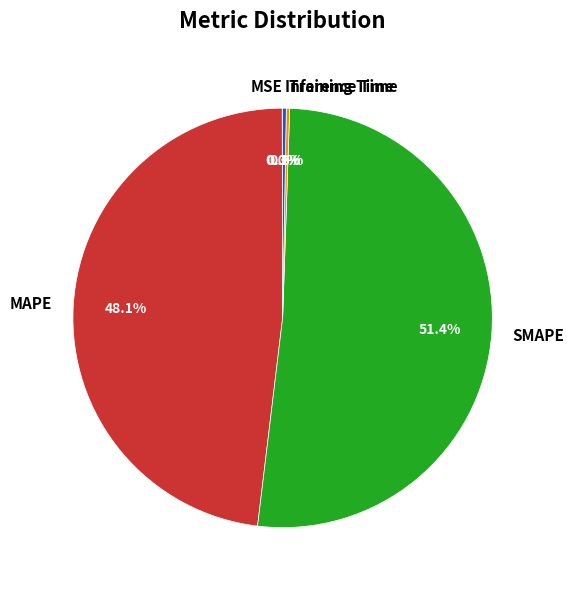

Is there a majority slice in this chart?

Yes